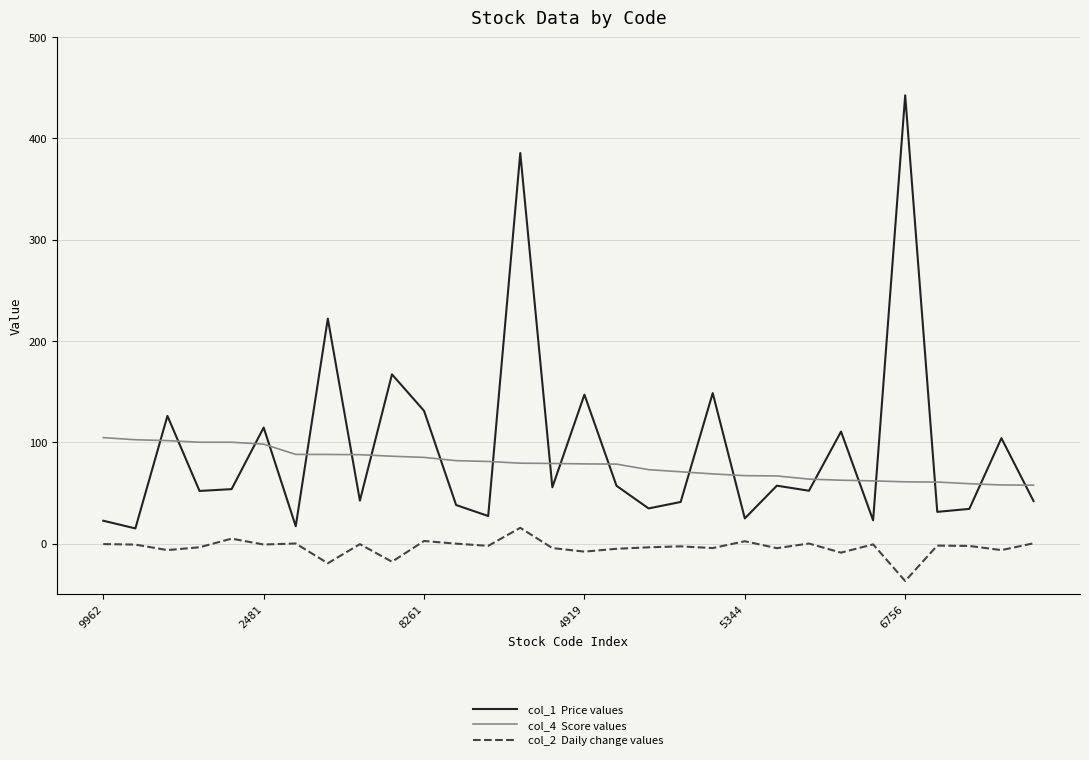

What is the smallest value displayed?

-37.0